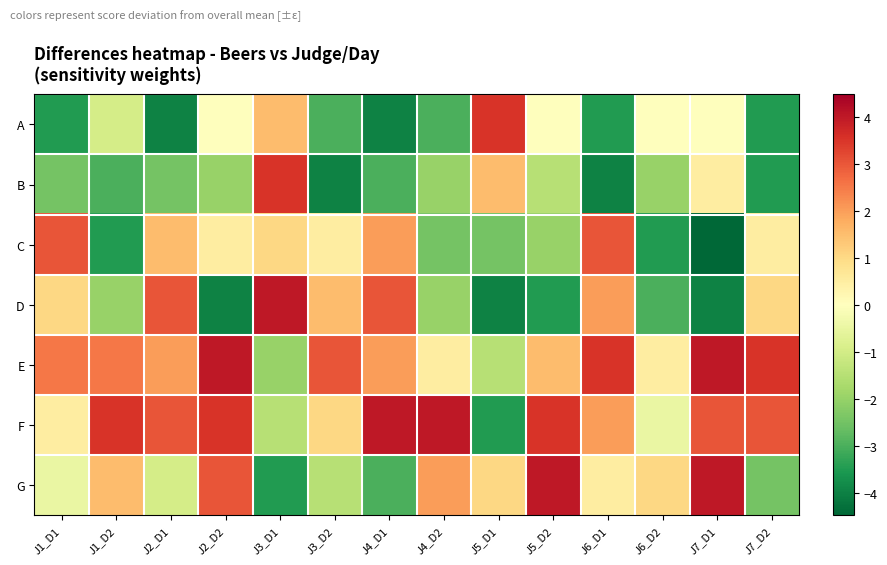

Which series has the largest range (max minus min)?

D